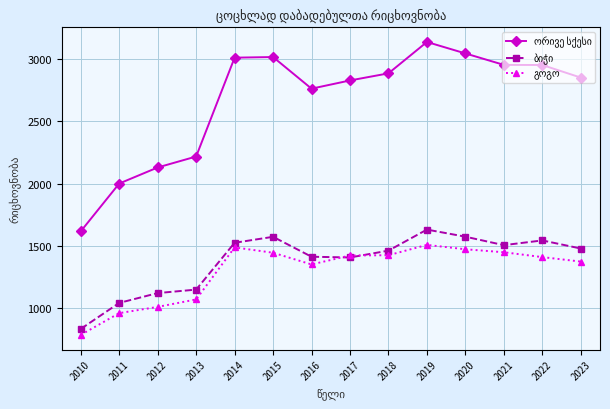

At how many categories does at least one series exceed 2254?

10